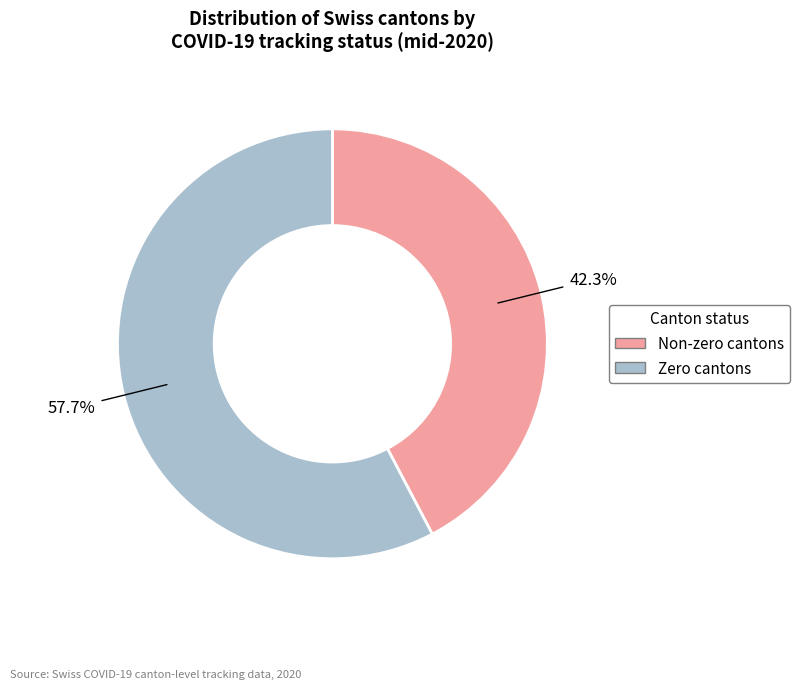

What portion of the pie excludes Non-zero cantons?

57.7%